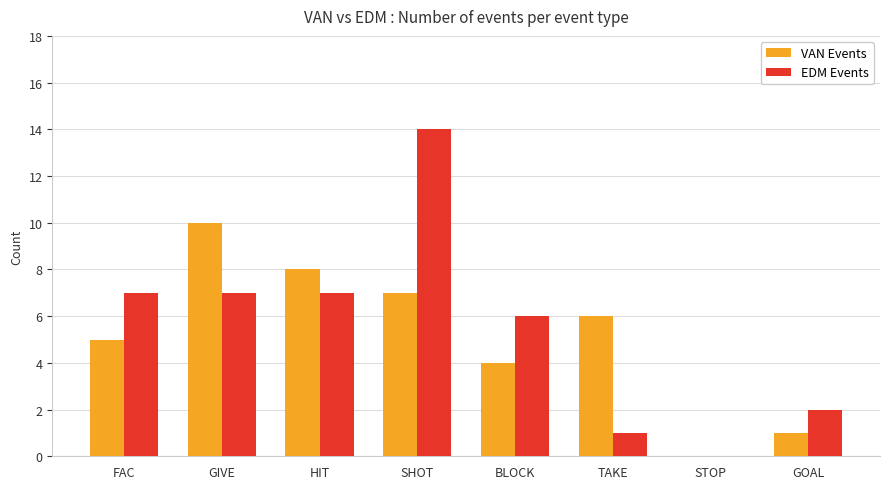

What is the maximum value shown in the chart?

14